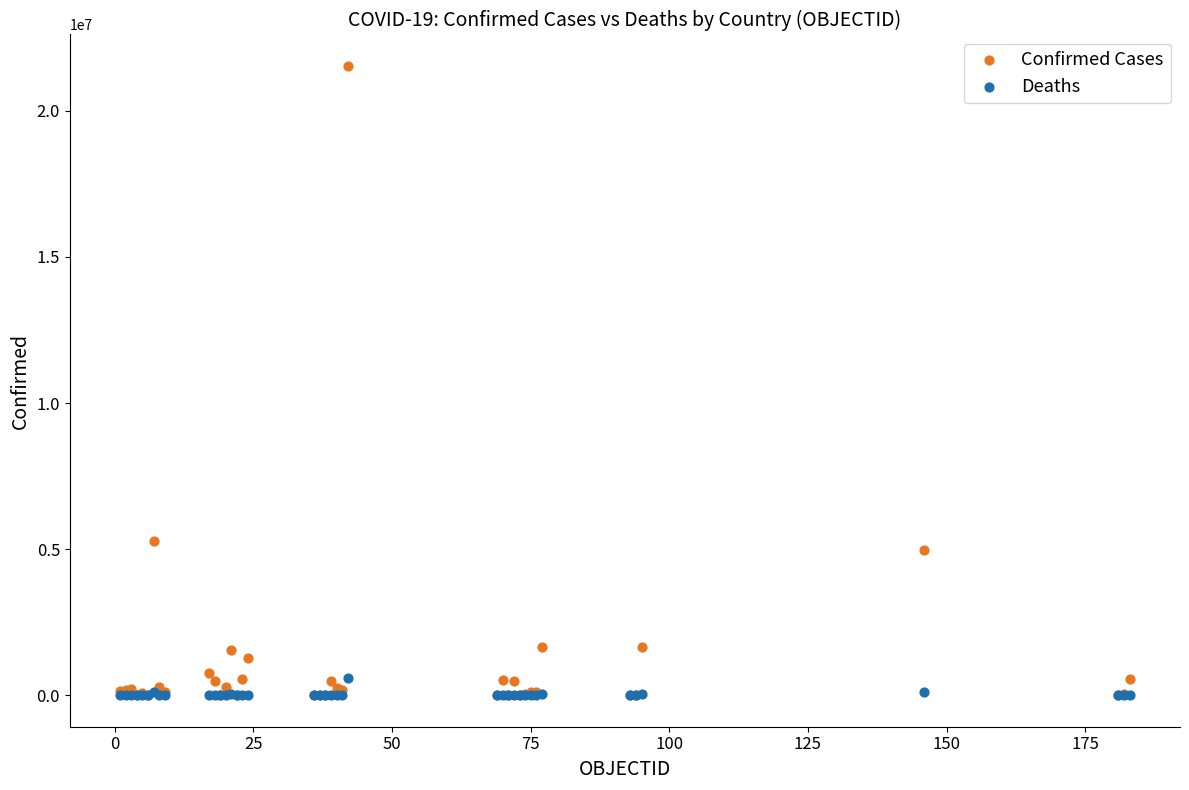

In the Confirmed Cases series, what Y value is closest to 10767585?

5264305